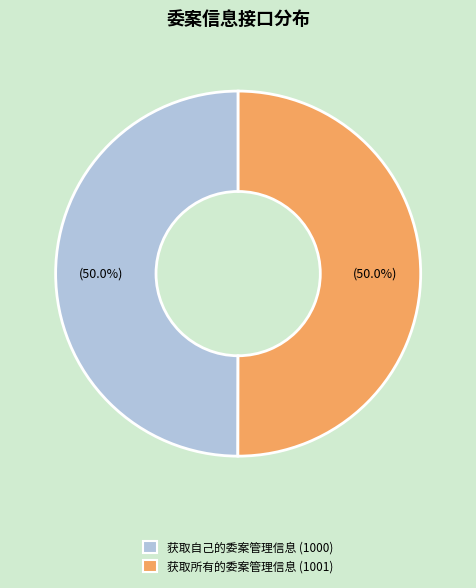

What portion of the pie excludes 获取自己的委案管理信息?

50.0%